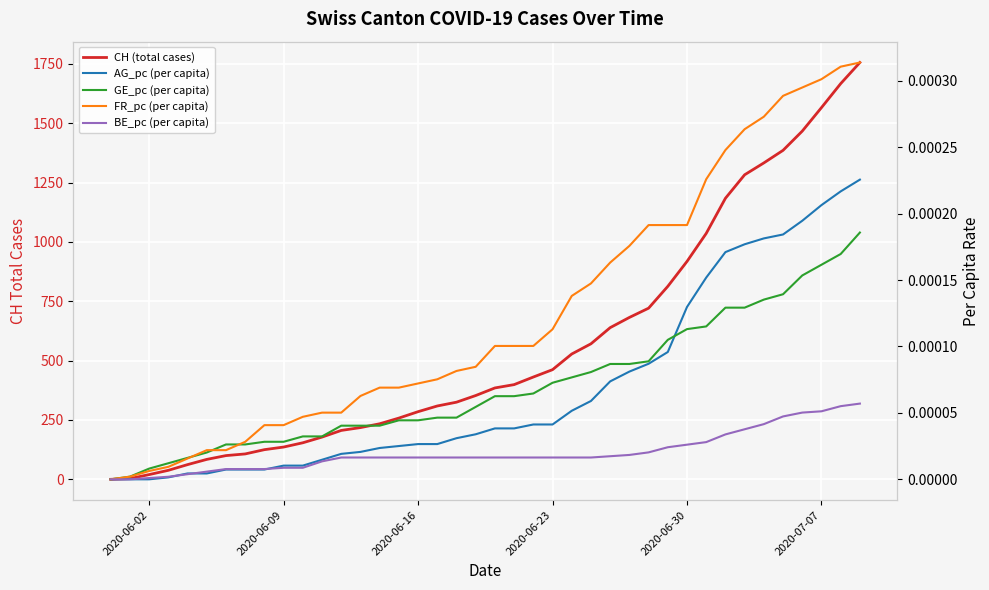

True or false: CH (total cases) has a value of 20.5 at 2020-06-30.

False